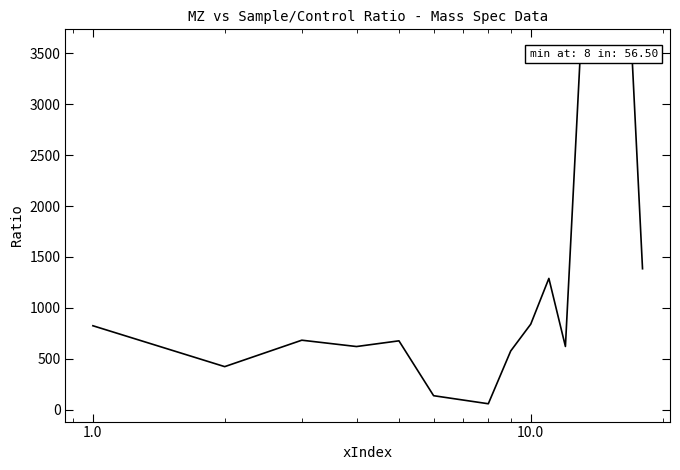

What is the difference between the maximum and minimum values?

3505.6